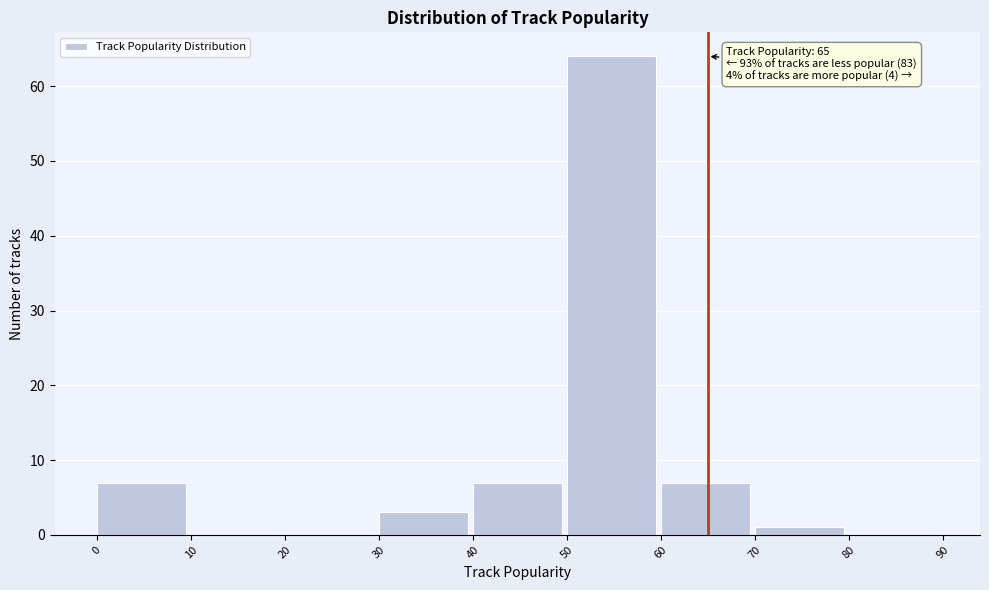

Over which range of the x-axis is the bar tallest?

50 to 60